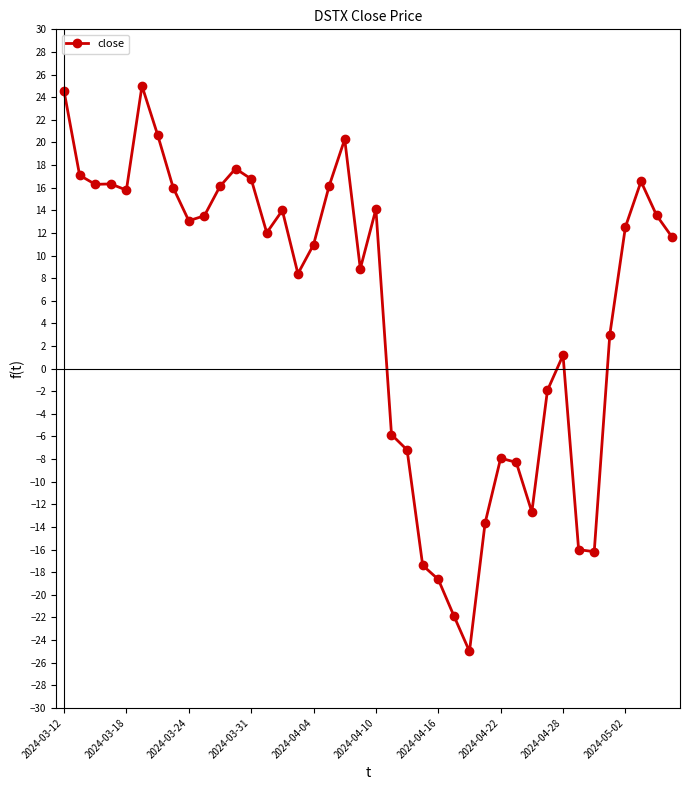

What is the minimum value shown in the chart?

-25.0